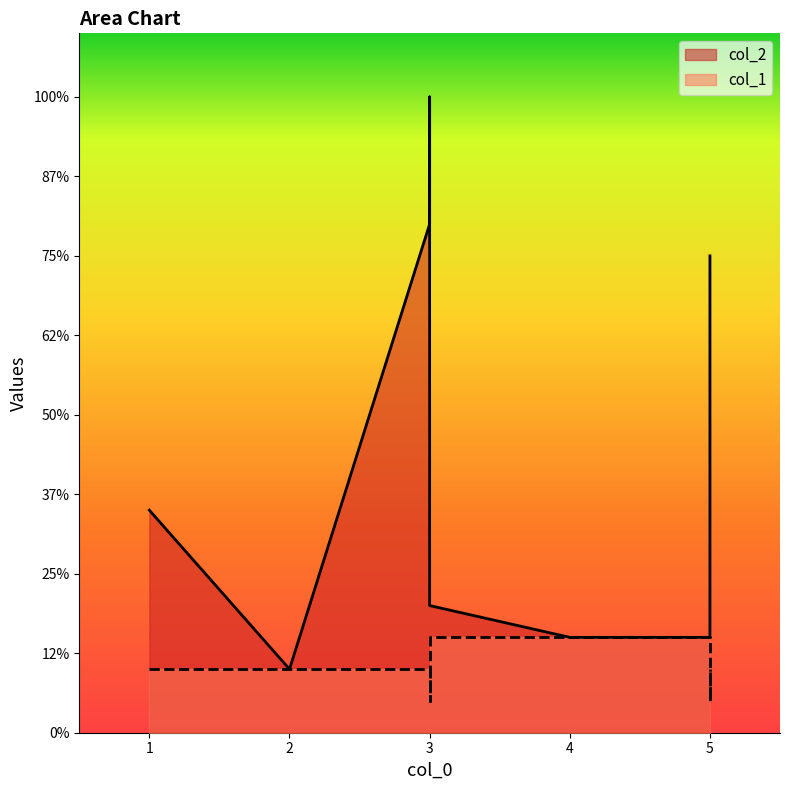

What is the approximate value of col_2 at 3?

20